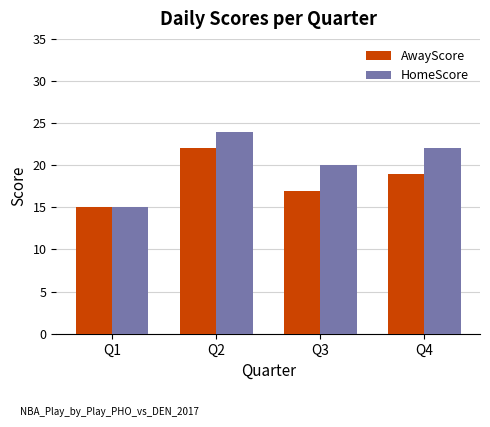

True or false: HomeScore has a value of 14 at Q4.

False